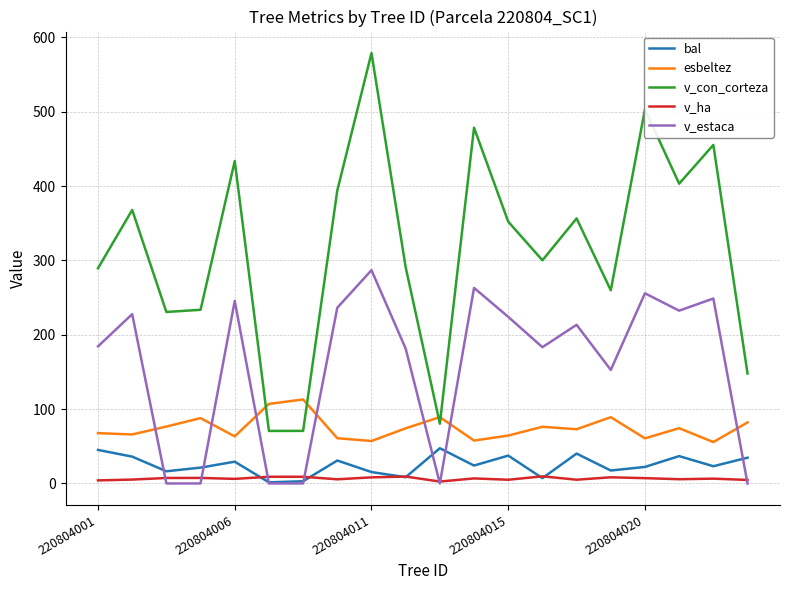

Which series has the largest total across all categories?

v_con_corteza